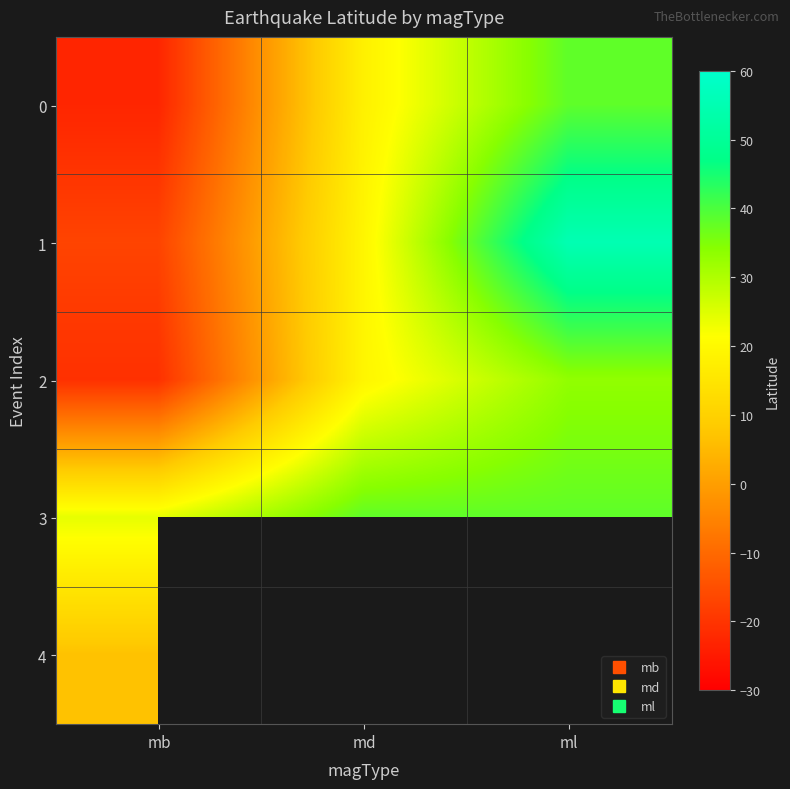

The 3 series shows 16.3 at ml. True or false?

False